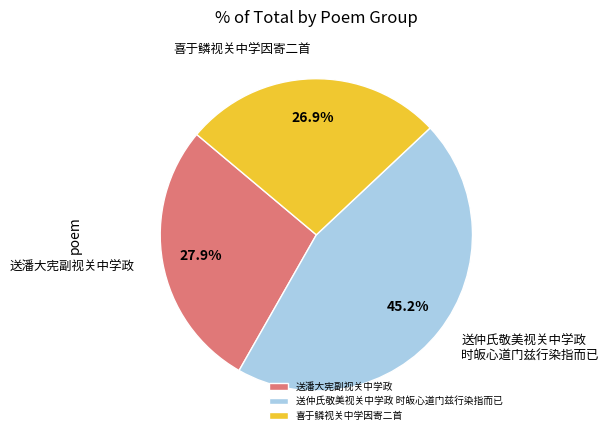

To the nearest percent, what is the difference between the largest and smallest slice percentages?

18%